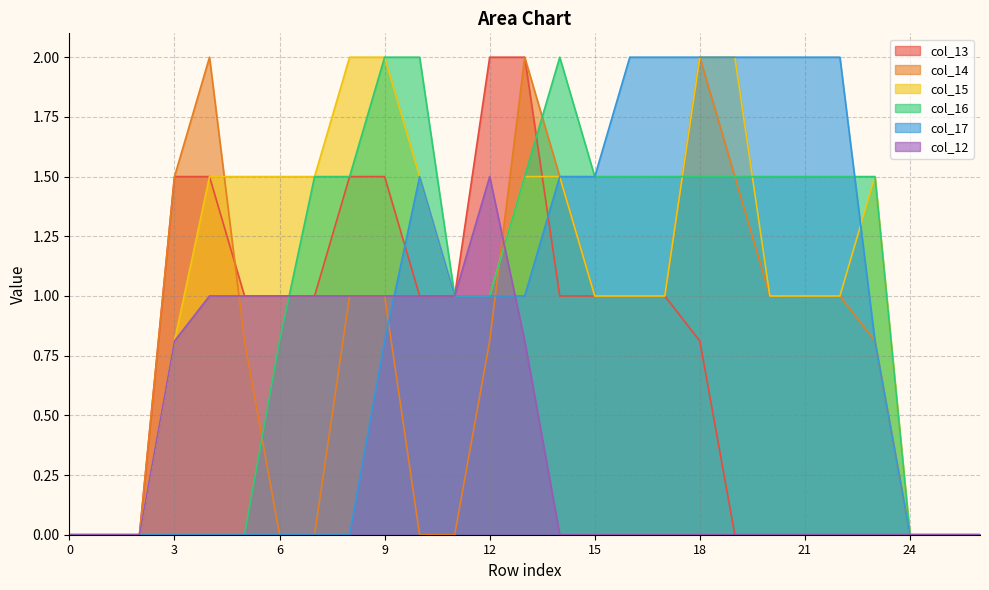

At which label is col_17 closest to 1?

11